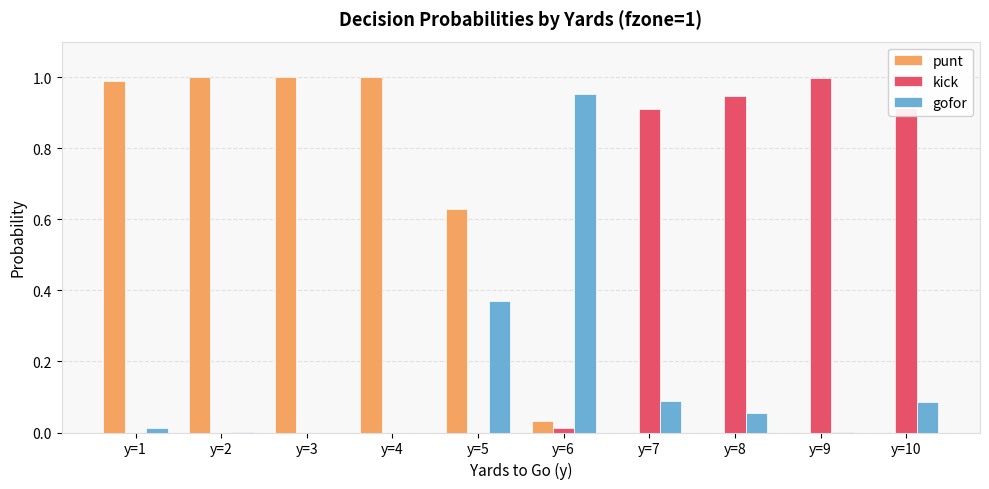

Is the value of kick at y=3 greater than the value of punt at y=2?

No